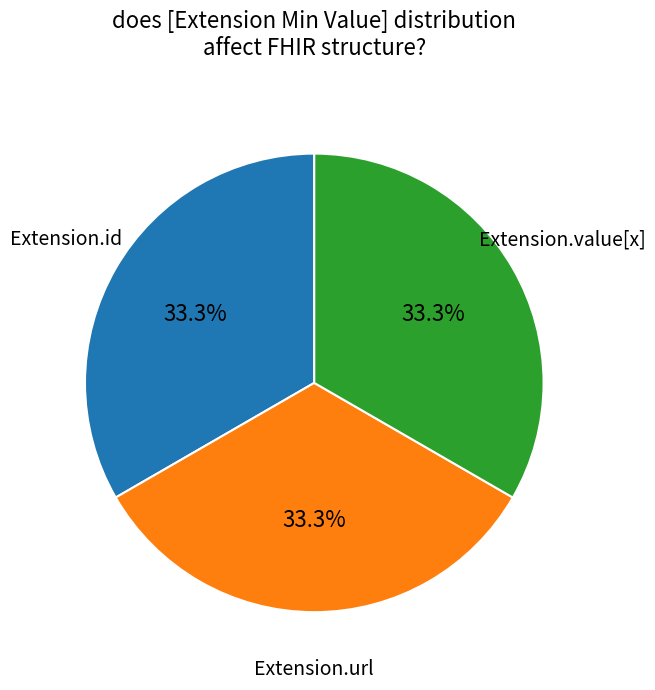

What percentage is the Extension.url slice, to the nearest percent?

33%